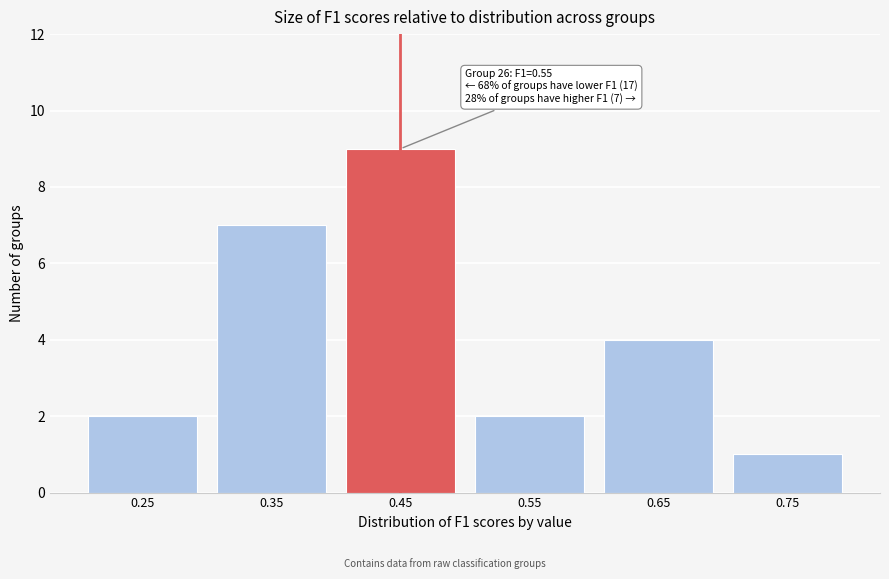

Reading left to right, what are all the values shown in this chart?

2	7	9	2	4	1